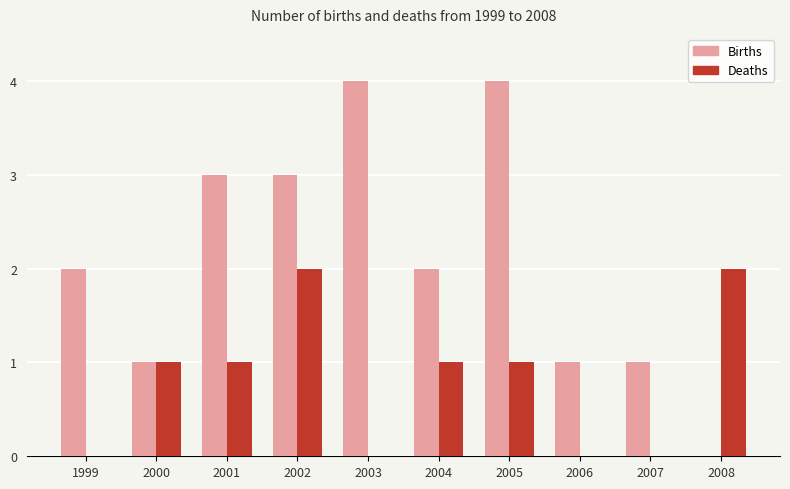

Which series changed the most between 2007 and 2008?

Deaths